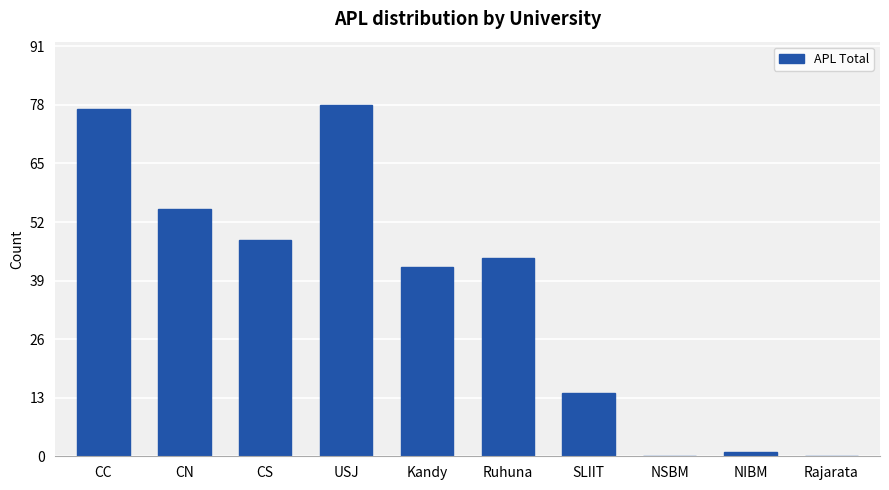

The value at Ruhuna is 62. True or false?

False